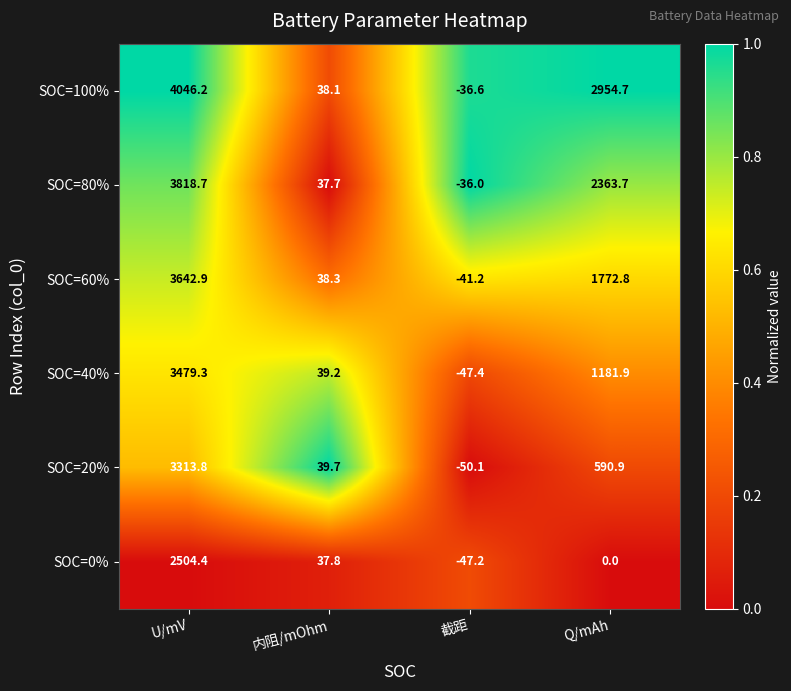

Reading left to right, what are all the values shown in this chart?

SOC=100%: 4046.2	38.1	-36.6	2954.7
SOC=80%: 3818.7	37.7	-36.0	2363.7
SOC=60%: 3642.9	38.3	-41.2	1772.8
SOC=40%: 3479.3	39.2	-47.4	1181.9
SOC=20%: 3313.8	39.7	-50.1	590.9
SOC=0%: 2504.4	37.8	-47.2	0.0